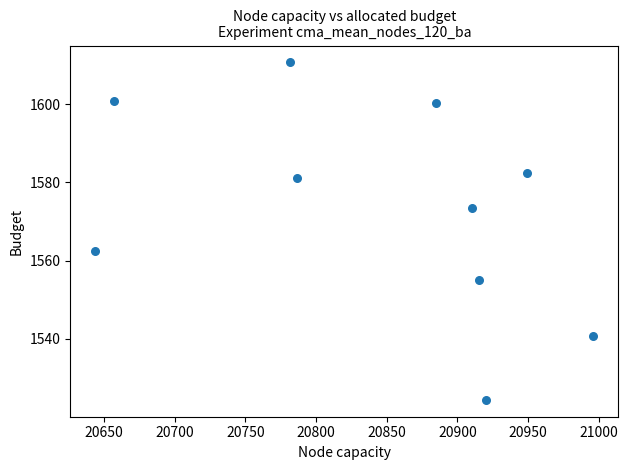

What Y value in the scatter plot is closest to 1567?

1562.3